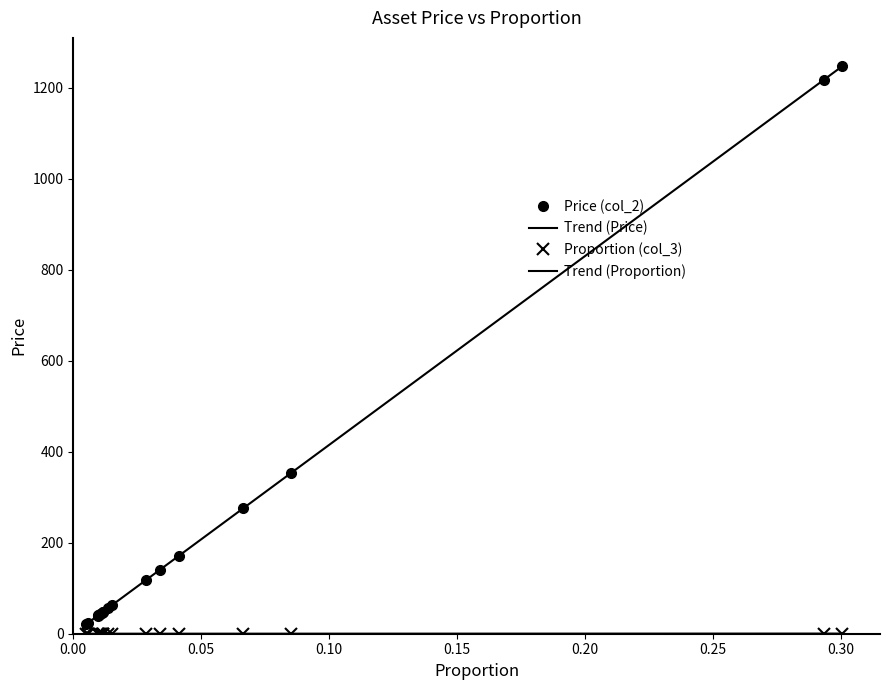

What is the value of the Price (col_2) point at the 7th from the left?

46.5